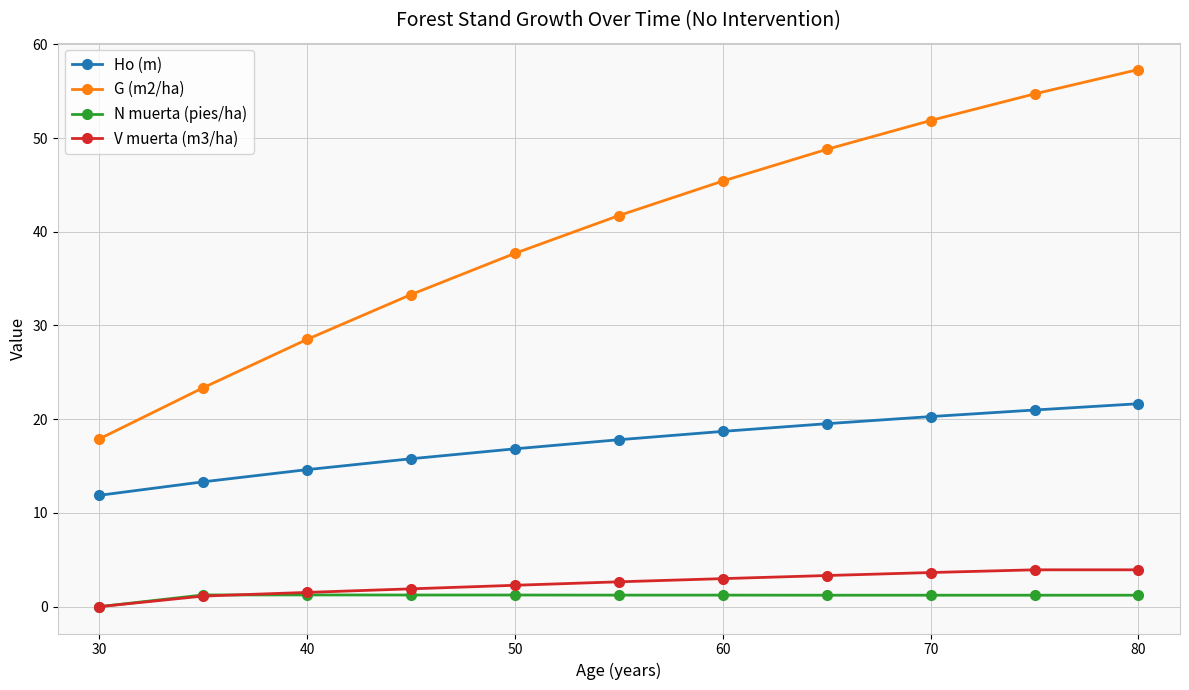

How many data points does each series have?

11